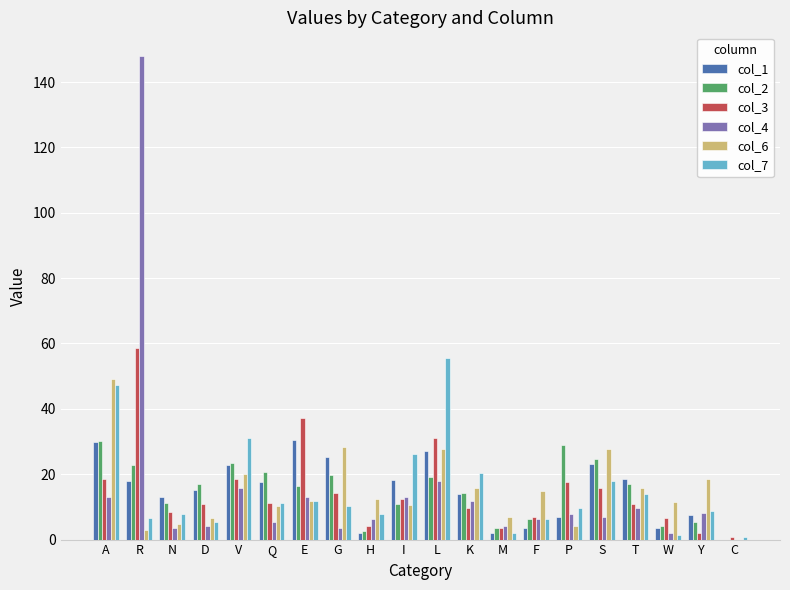

Which label corresponds to the largest value in the chart?

R